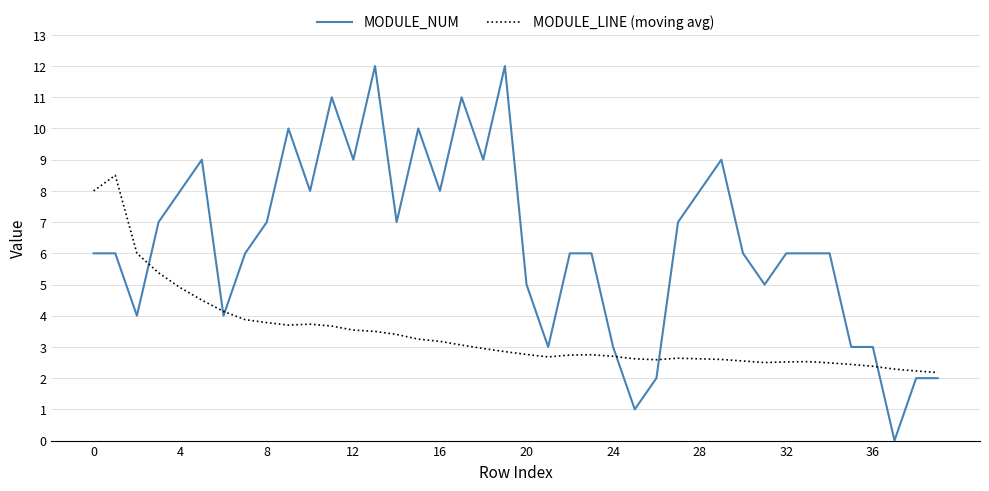

Which series has the largest total across all categories?

MODULE_NUM